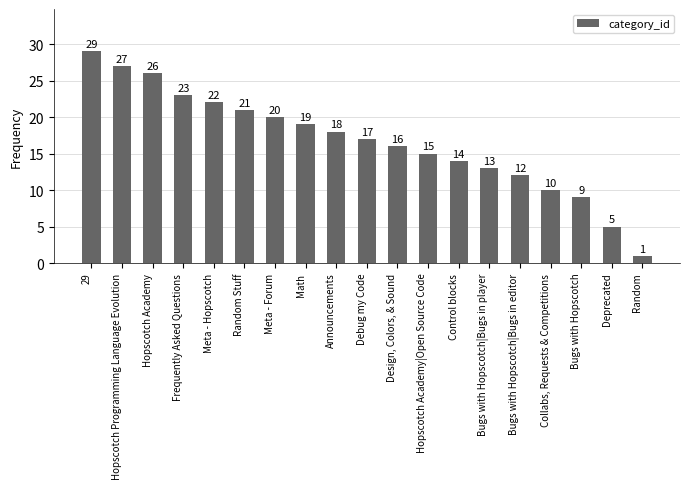

Reading left to right, what are all the values shown in this chart?

29=29	Hopscotch Programming Language Evolution=27	Hopscotch Academy=26	Frequently Asked Questions=23	Meta - Hopscotch=22	Random Stuff=21	Meta - Forum=20	Math=19	Announcements=18	Debug my Code=17	Design, Colors, & Sound=16	Hopscotch Academy|Open Source Code=15	Control blocks=14	Bugs with Hopscotch|Bugs in player=13	Bugs with Hopscotch|Bugs in editor=12	Collabs, Requests & Competitions=10	Bugs with Hopscotch=9	Deprecated=5	Random=1